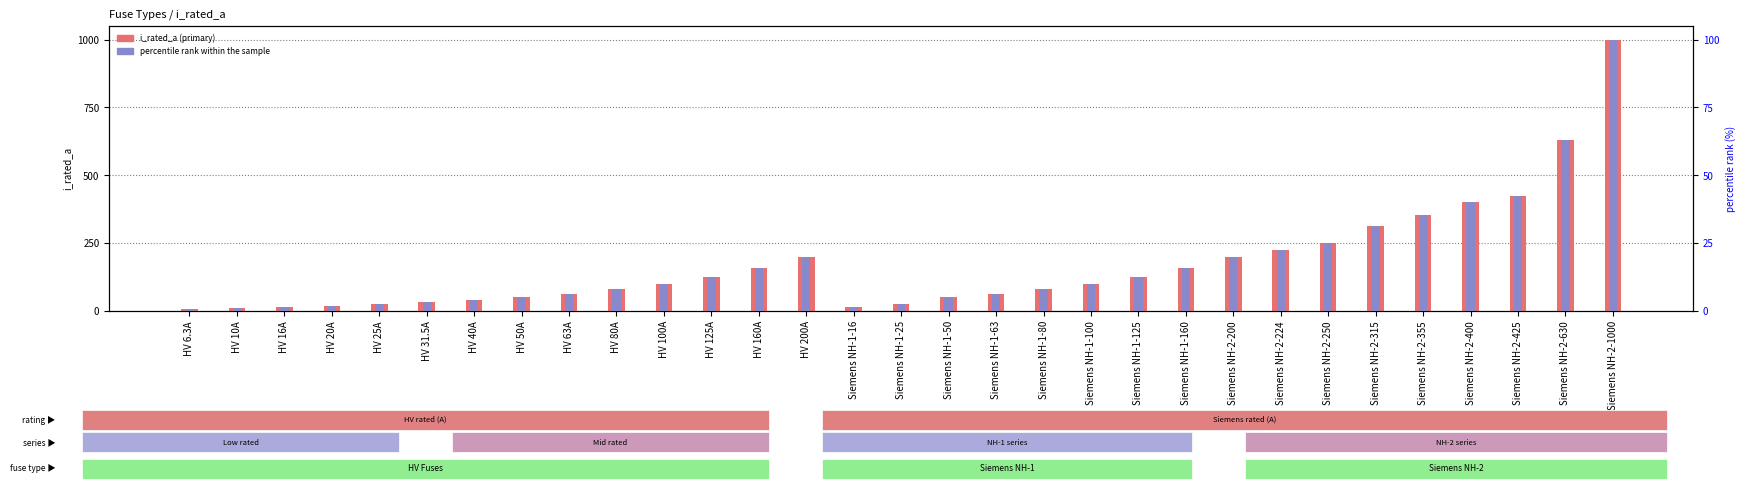

What position from the left is Siemens NH-2-1000?

31